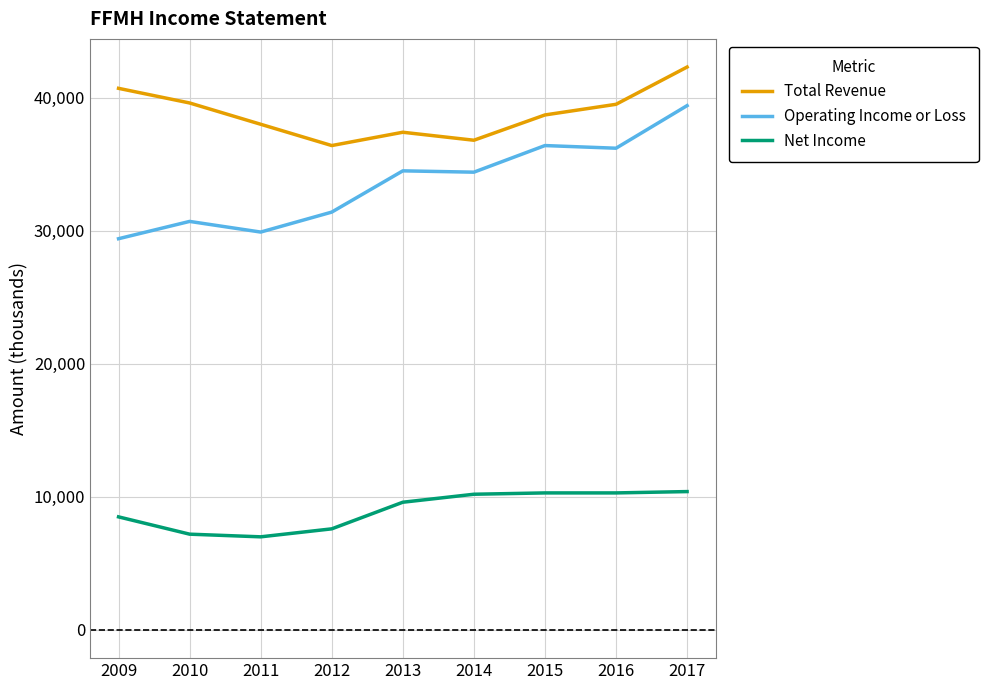

Rank the series by their maximum value, from lowest to highest.

Net Income, Operating Income or Loss, Total Revenue